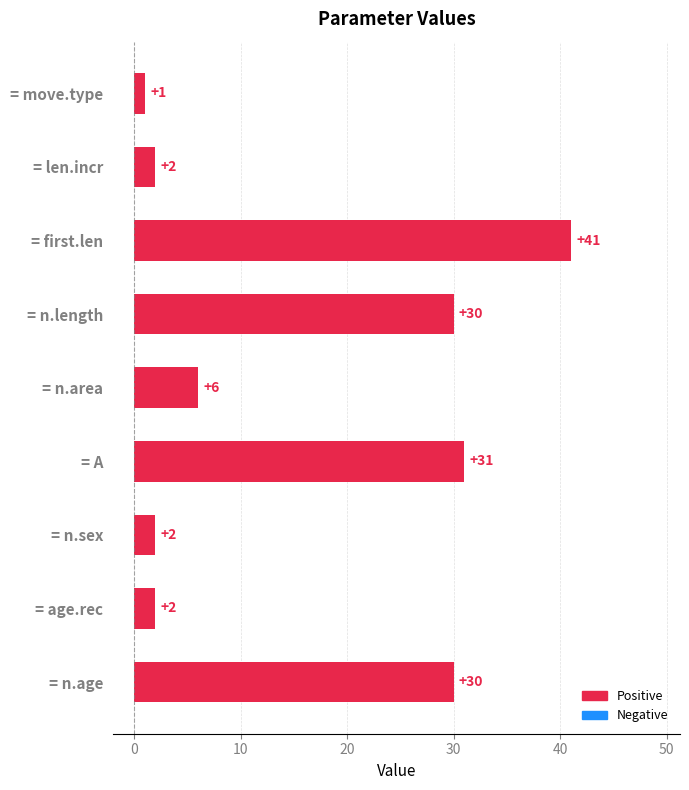

How many data points does each series have?

9